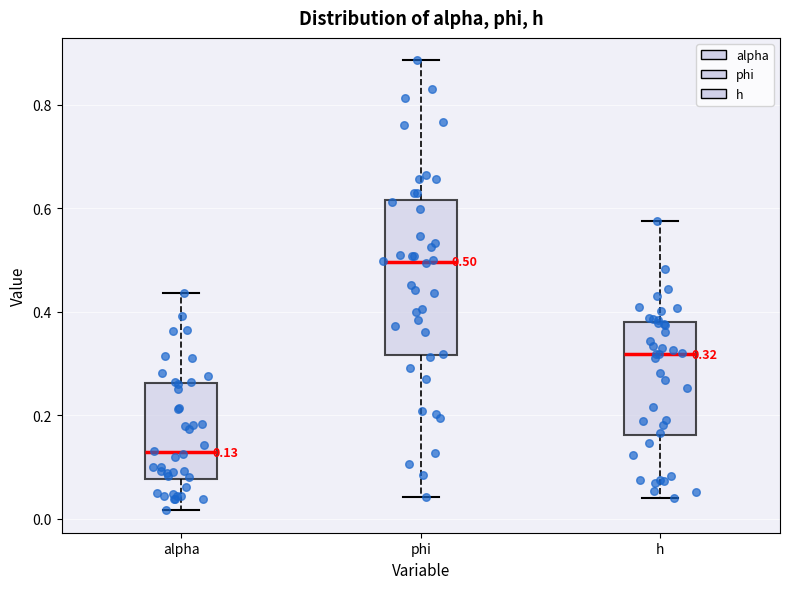

Comparing the boxes themselves (not the whiskers), which one is the tallest?

phi